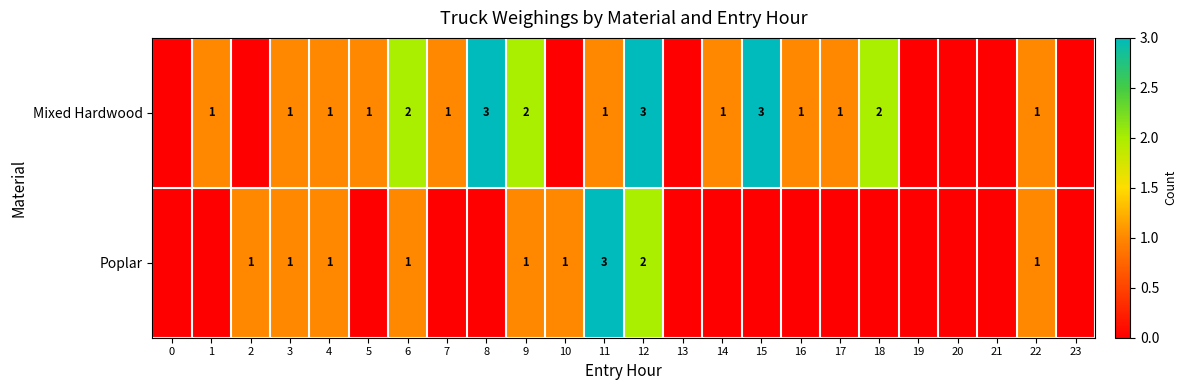

The value of Mixed Hardwood at 17 is 0. True or false?

False